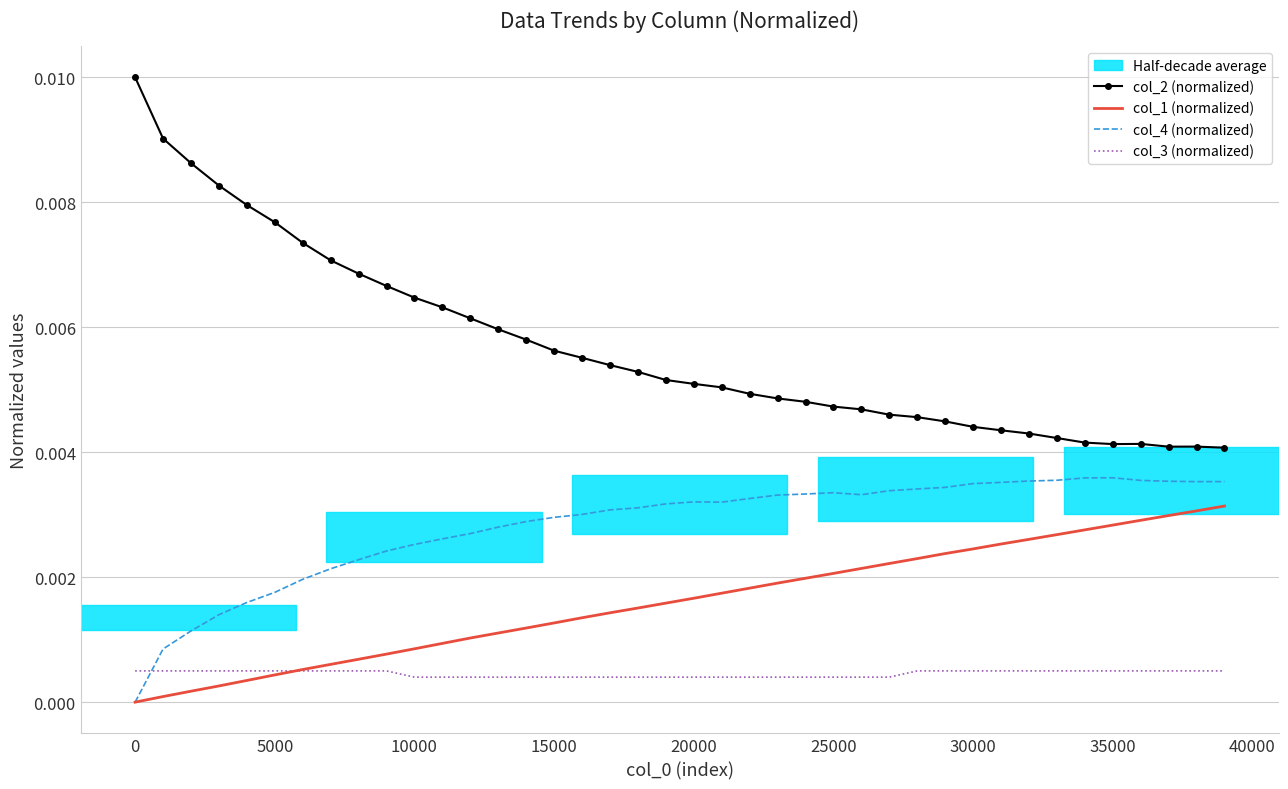

In col_4 (normalized), how many points are higher than both neighbors (excluding endpoints)?

3